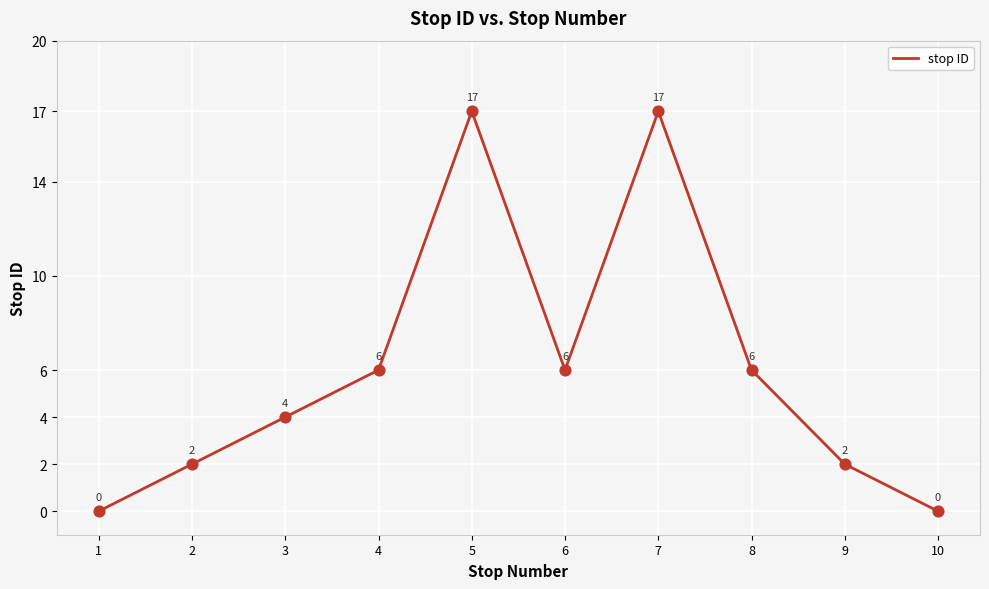

Approximately how many times larger is the value at 5 compared to 7?

1.0